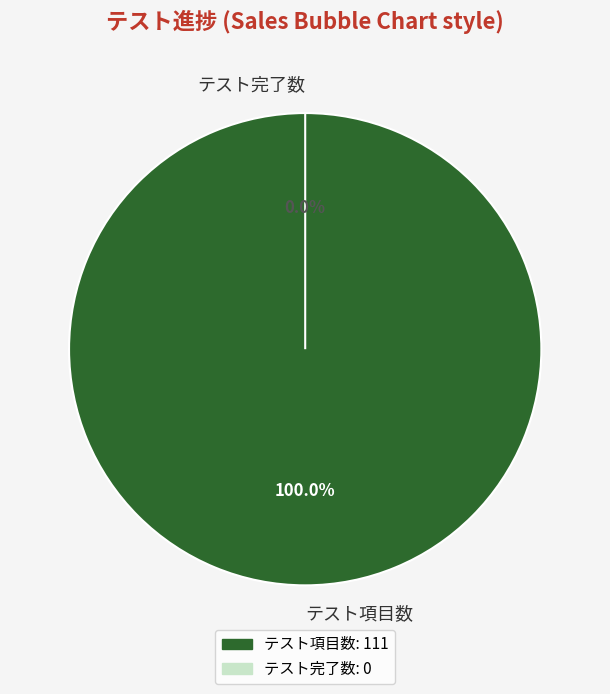

Combined, what portion of the pie is テスト項目数 and テスト完了数?

100.0%